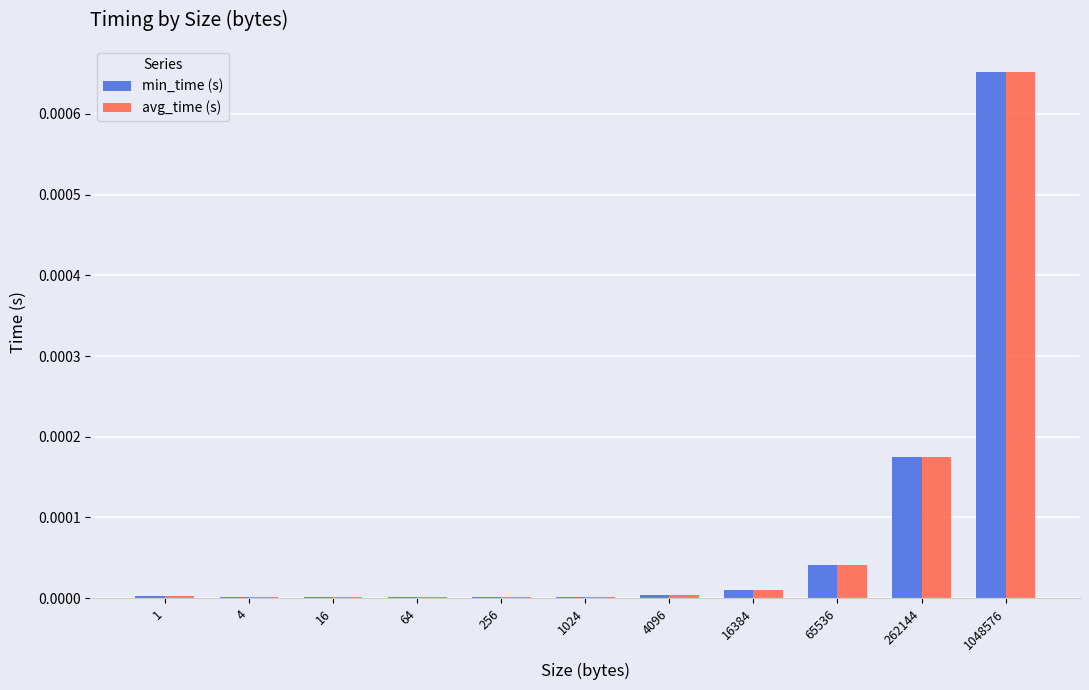

At which label does avg_time (s) reach its peak?

1048576